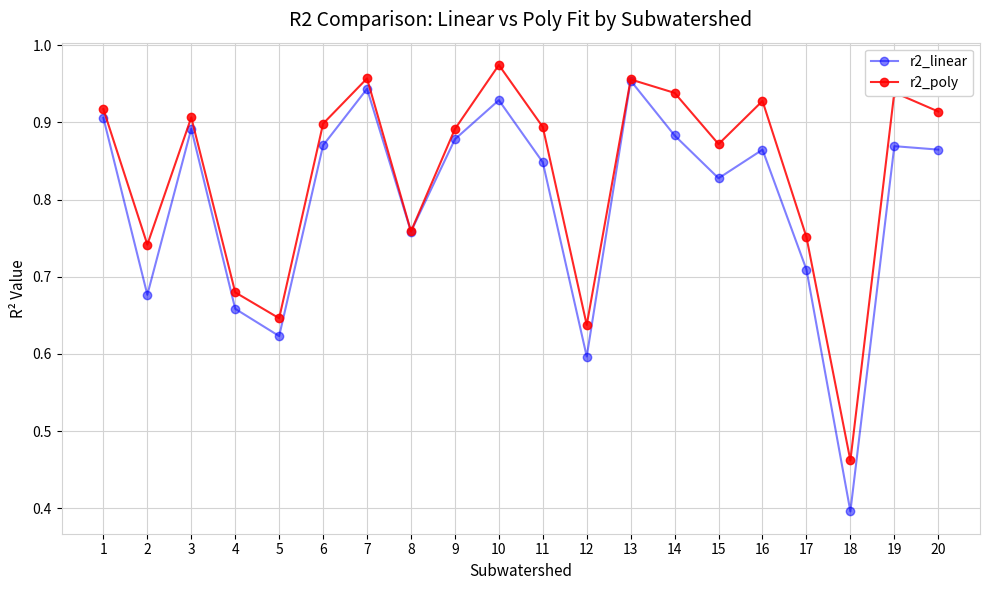

Rank the series by their average value, from highest to lowest.

r2_poly, r2_linear